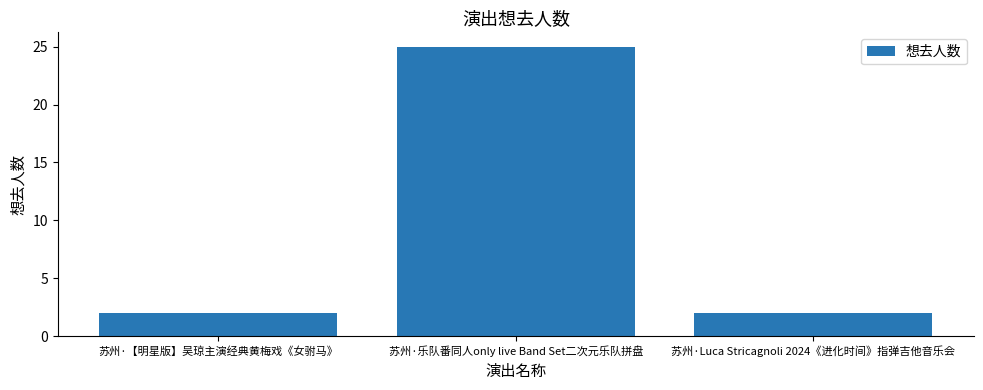

Which category has the highest value across all series?

苏州·乐队番同人only live Band Set二次元乐队拼盘